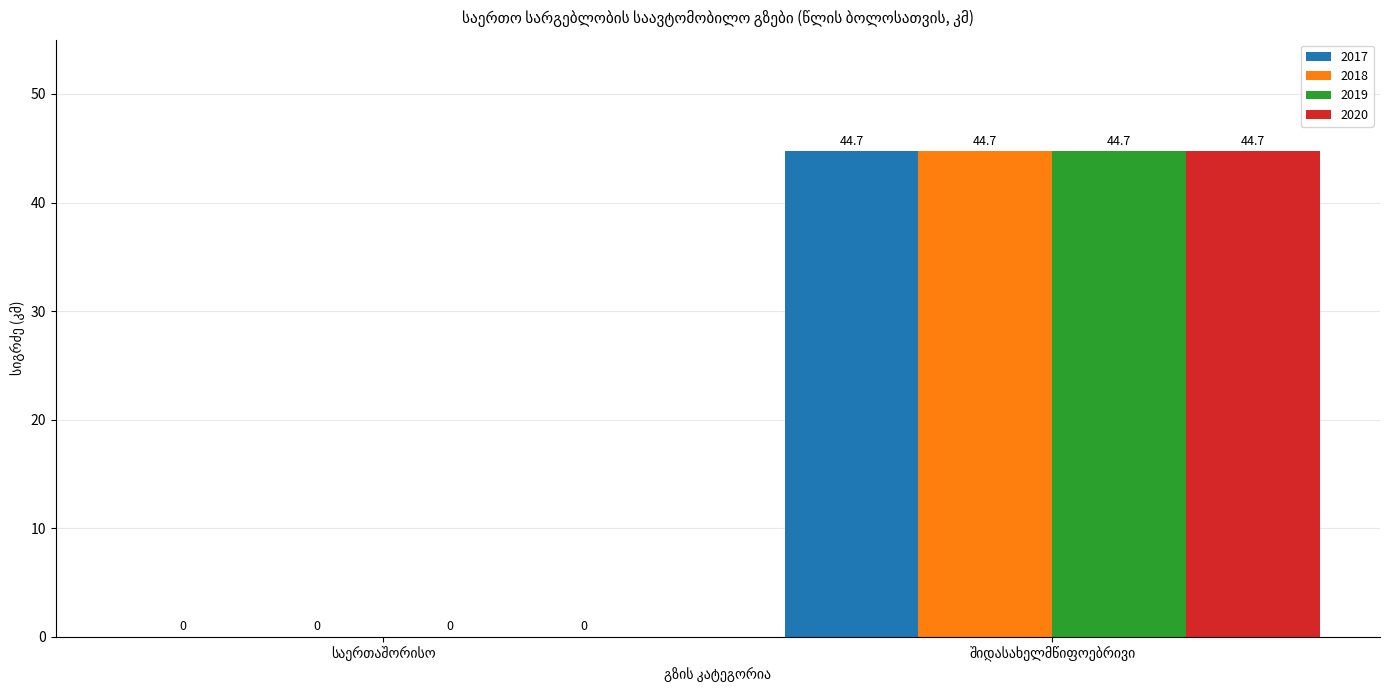

What is the maximum value shown in the chart?

44.7